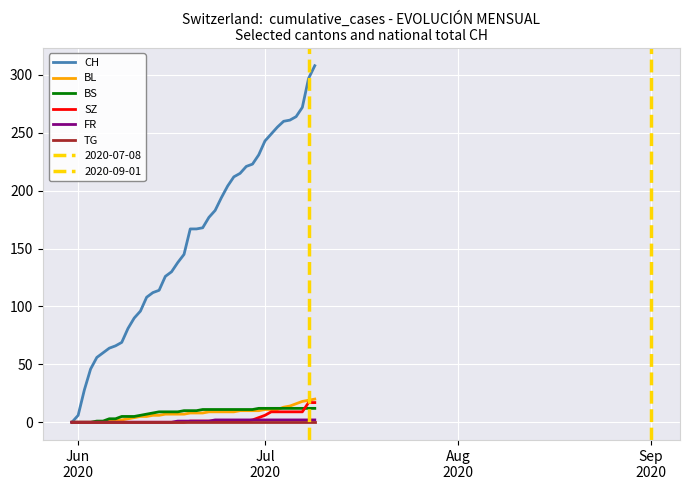

True or false: BS has a value of 19 at 28.

False